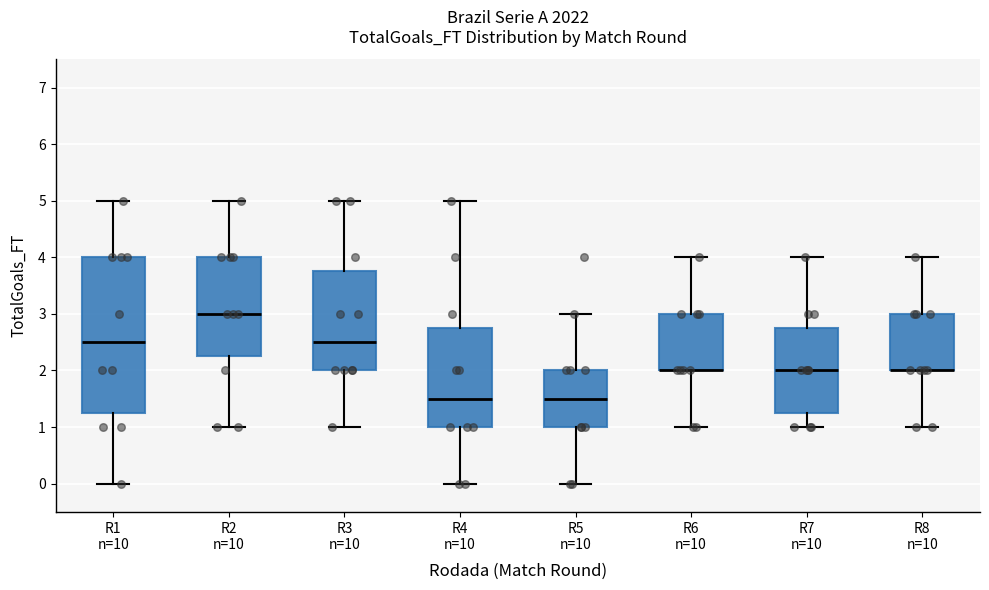

Reading left to right, read every box against the y-axis: the position of its median line, the range the box covers, and the ends of its whiskers. The values are not printed on the chart, so give them approximately, as read against the axis.

R1 n=10: median 2.5, box 1.3 to 4.0, whiskers 0.0 to 5.0
R2 n=10: median 3.0, box 2.3 to 4.0, whiskers 1.0 to 5.0
R3 n=10: median 2.5, box 2.0 to 3.8, whiskers 1.0 to 5.0
R4 n=10: median 1.5, box 1.0 to 2.8, whiskers 0.0 to 5.0
R5 n=10: median 1.5, box 1.0 to 2.0, whiskers 0.0 to 3.0
R6 n=10: median 2.0 (drawn on the box's lower edge), box 2.0 to 3.0, whiskers 1.0 to 4.0
R7 n=10: median 2.0, box 1.3 to 2.8, whiskers 1.0 to 4.0
R8 n=10: median 2.0 (drawn on the box's lower edge), box 2.0 to 3.0, whiskers 1.0 to 4.0